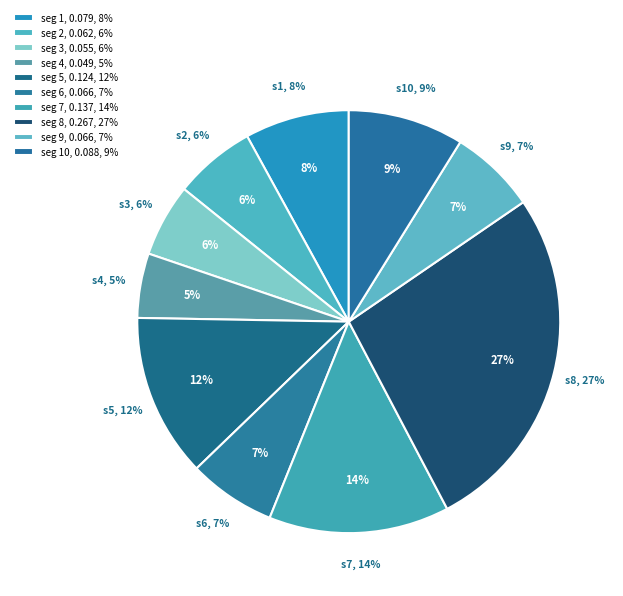

True or false: signal segment 7 accounts for 28% of the total.

False